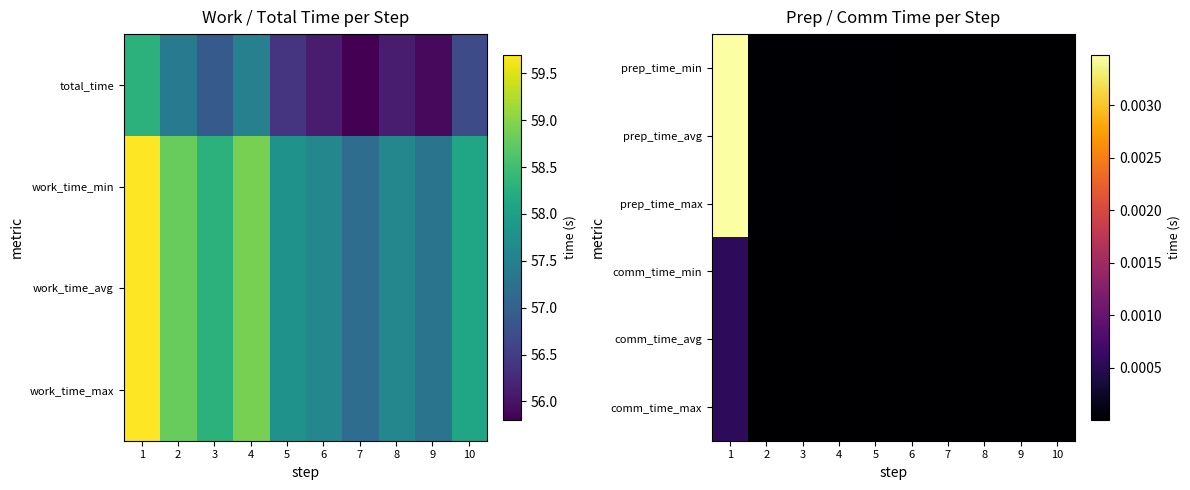

At which category is the sum across all series the highest?

1